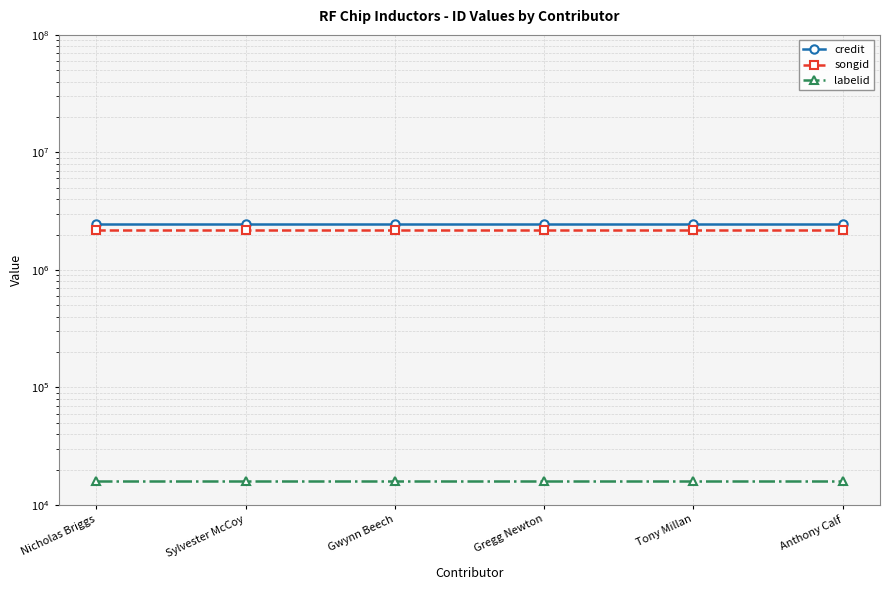

The labelid series shows 16092 at Gwynn Beech. True or false?

True